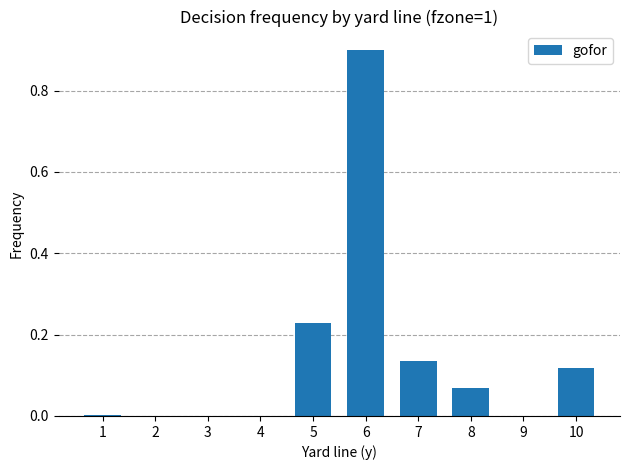

At which category does the chart reach its peak across all series?

6